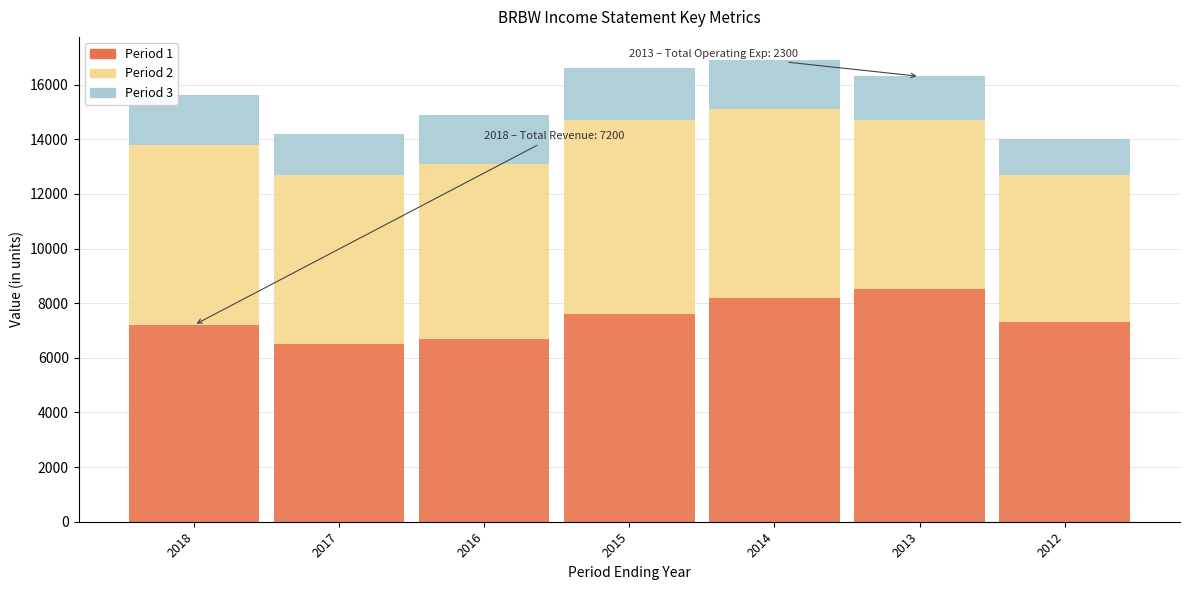

Reading left to right, list the values for the Period 1 series.

2018=7200	2017=6500	2016=6700	2015=7600	2014=8200	2013=8500	2012=7300